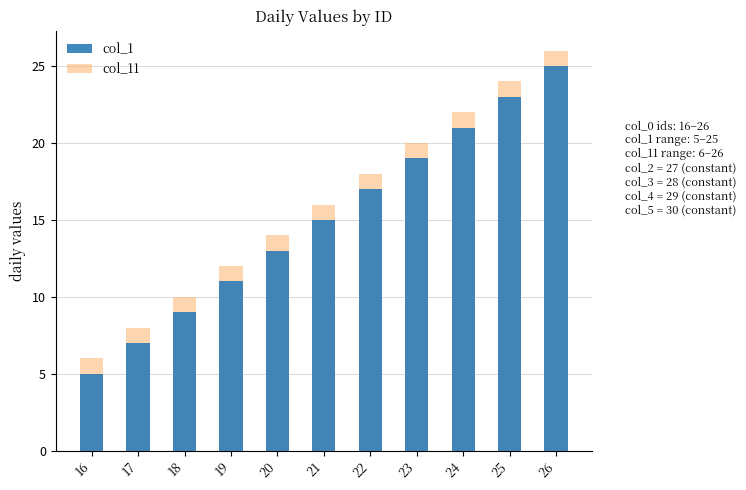

Read the col_11 value at 18.

10